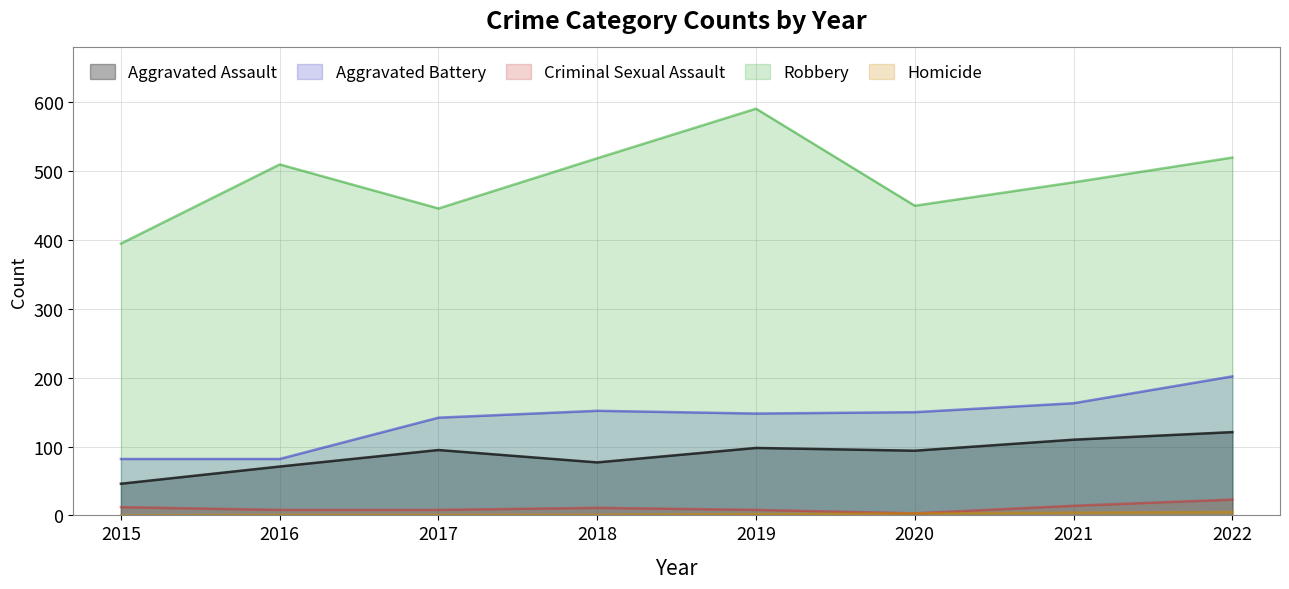

True or false: Aggravated Assault and Criminal Sexual Assault intersect in this chart.

False